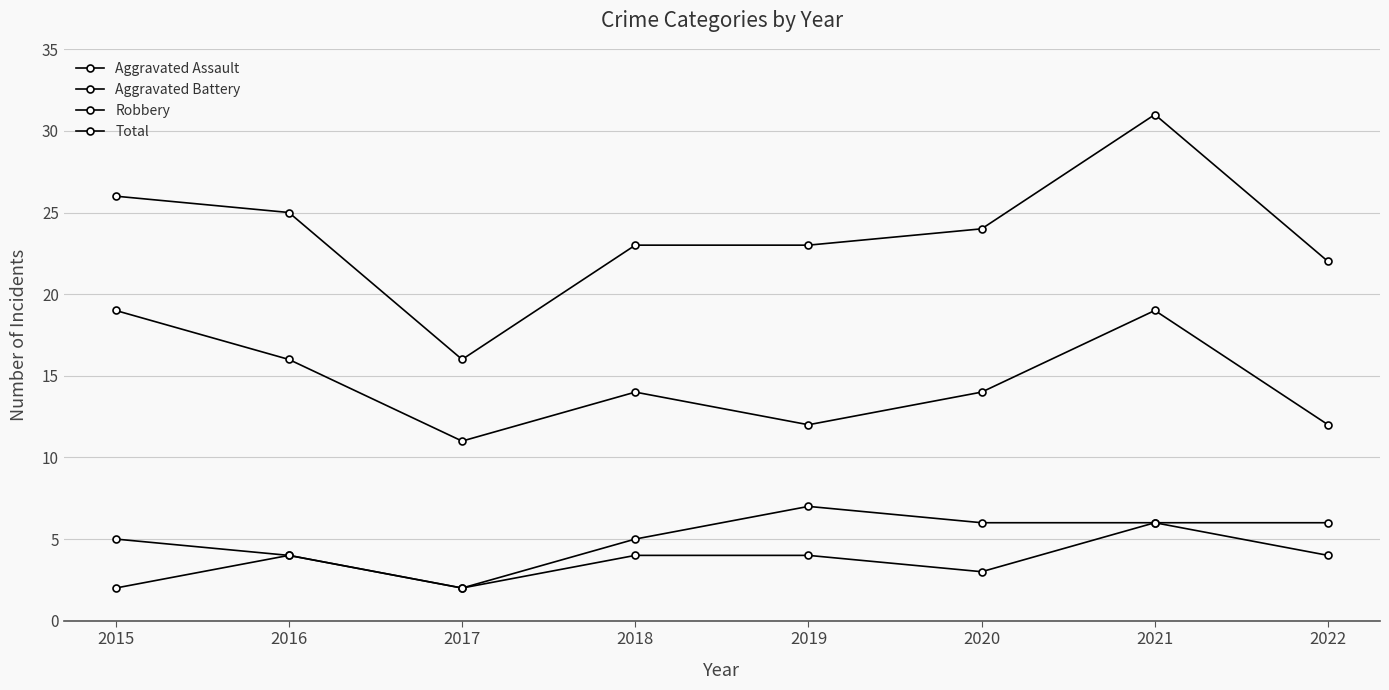

The Robbery series shows 16 at 2016. True or false?

True